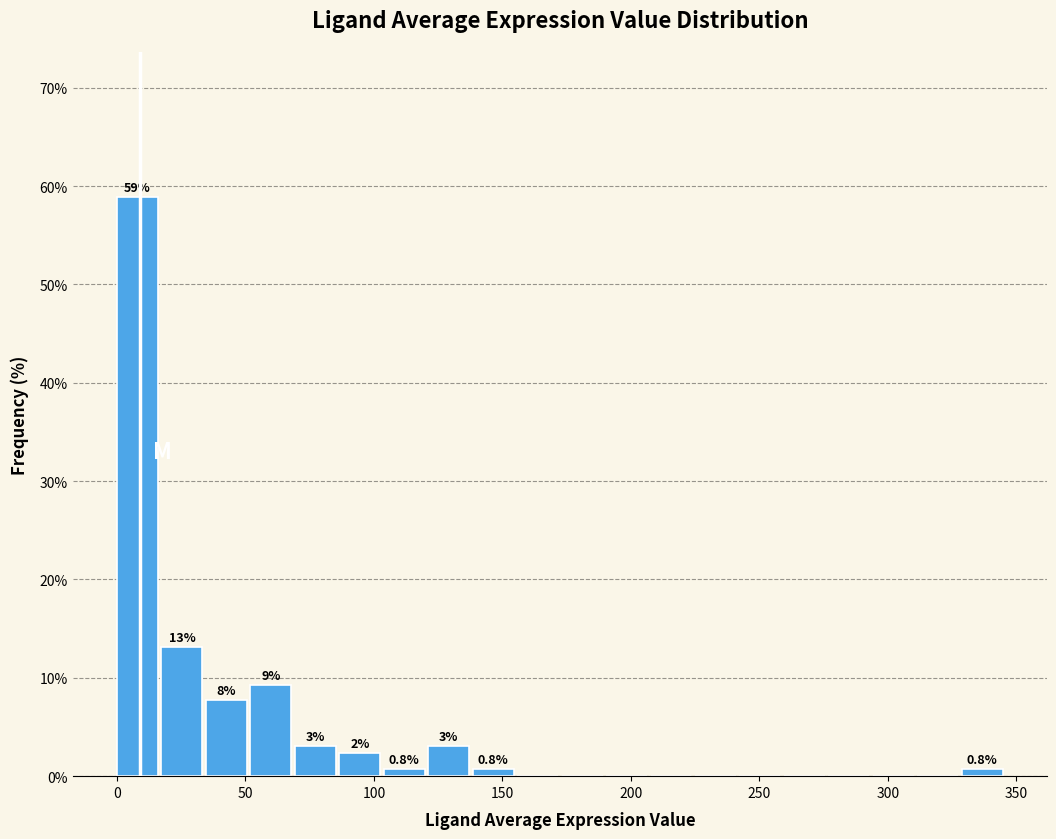

Read against the x-axis, roughly where is the centre of the tallest bar?

10